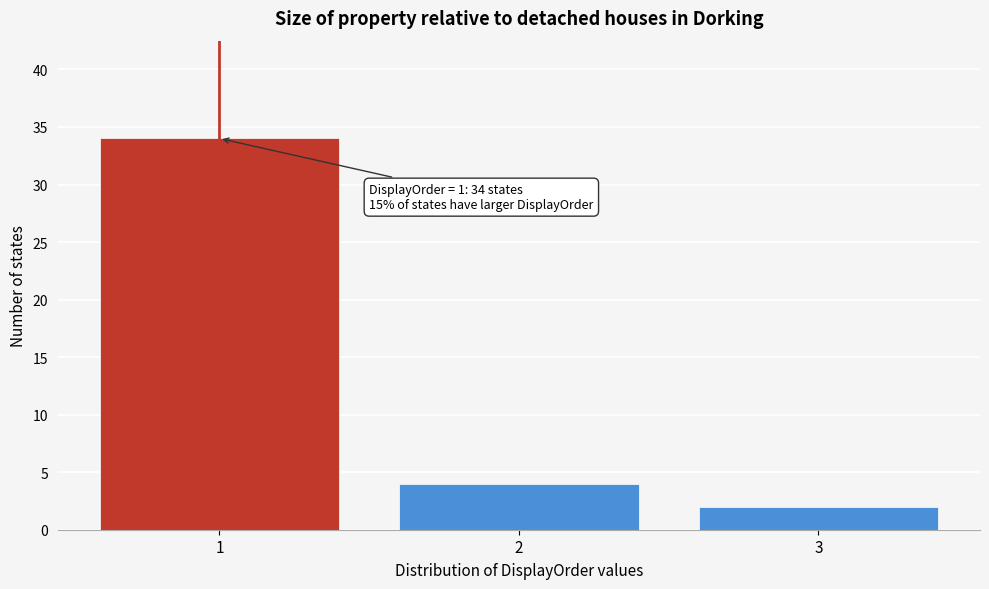

Which range on the x-axis has the tallest bar?

0.5 to 1.5